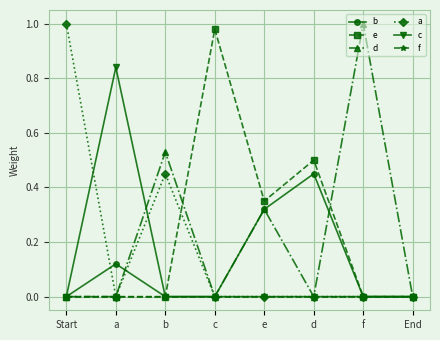

At which label does d reach its peak?

f